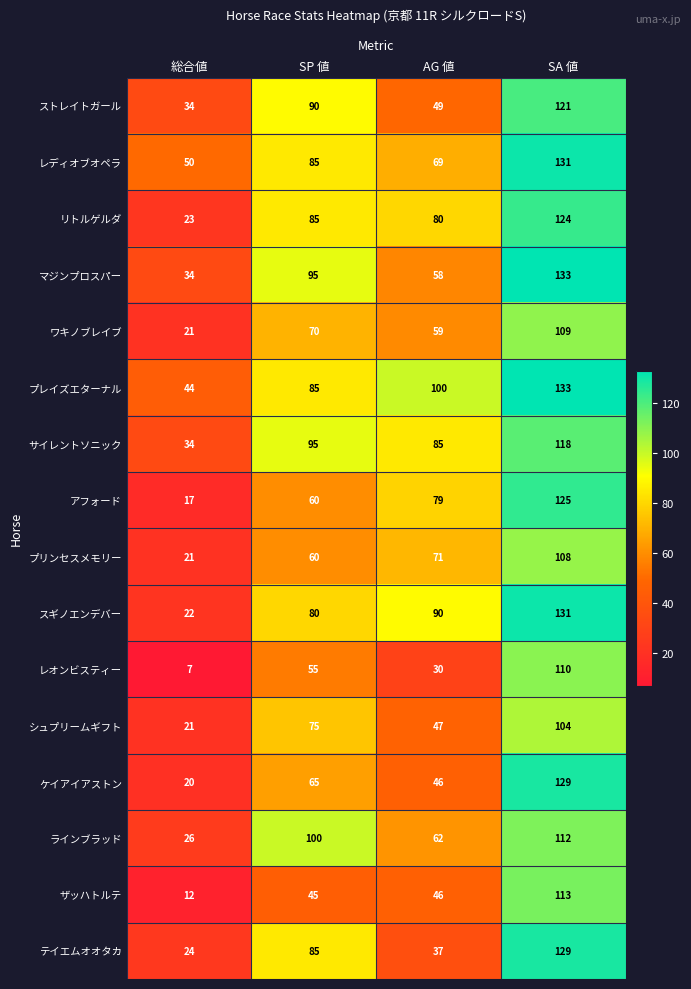

What is the sum of all サイレントソニック values?

332